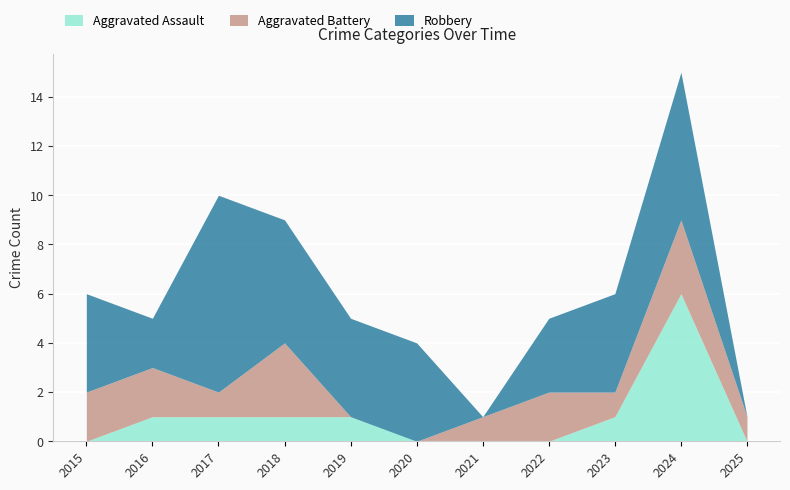

At which label does Robbery first exceed 4?

2017